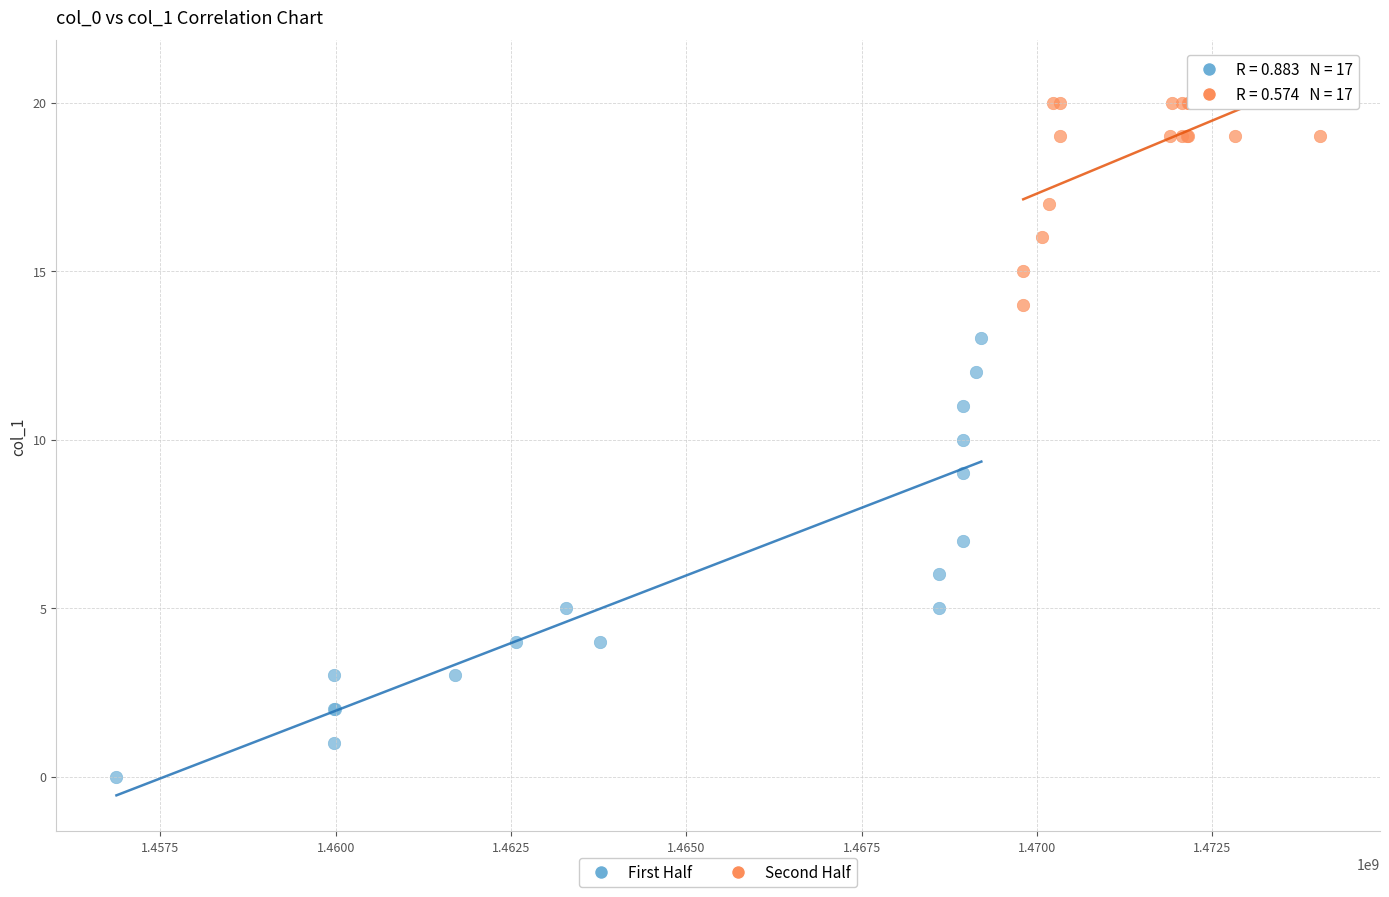

Which series reaches the minimum Y coordinate?

First Half